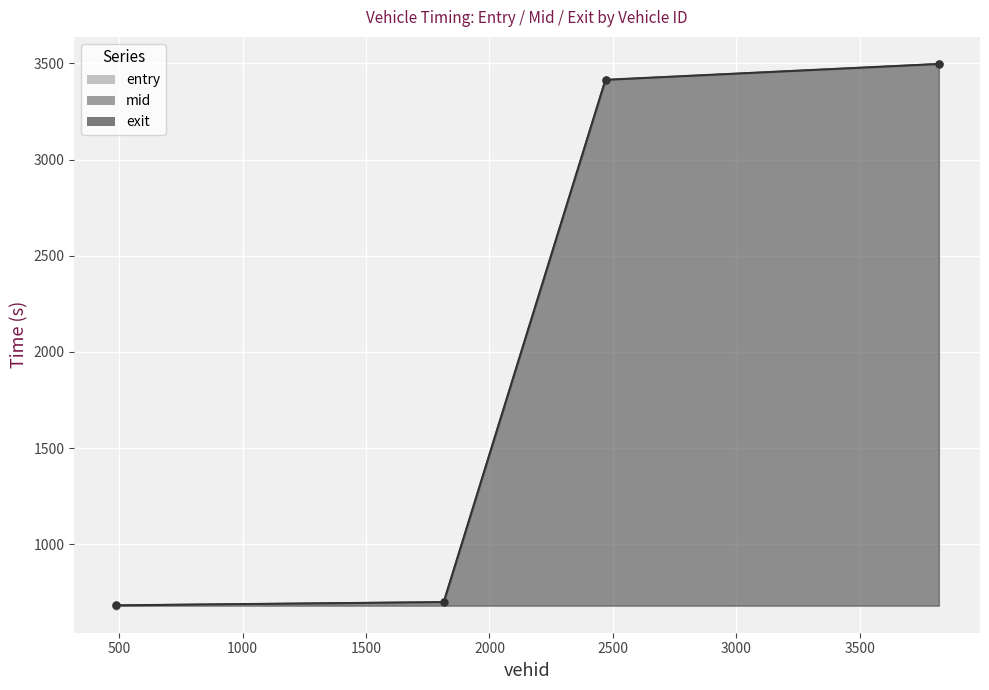

What is the minimum value for entry_line?

681.5